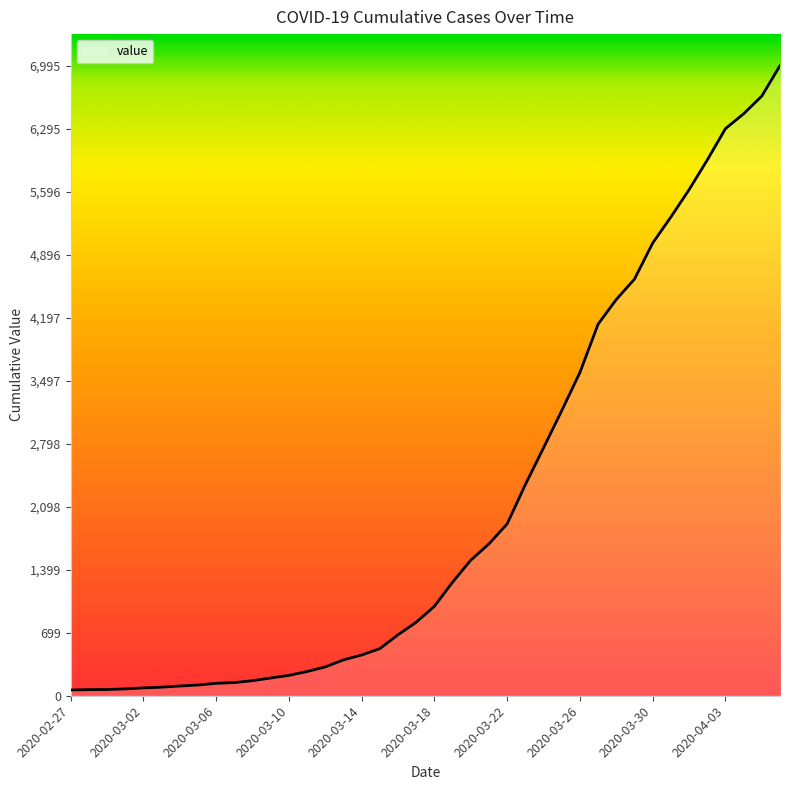

What is the maximum value shown in the chart?

6995